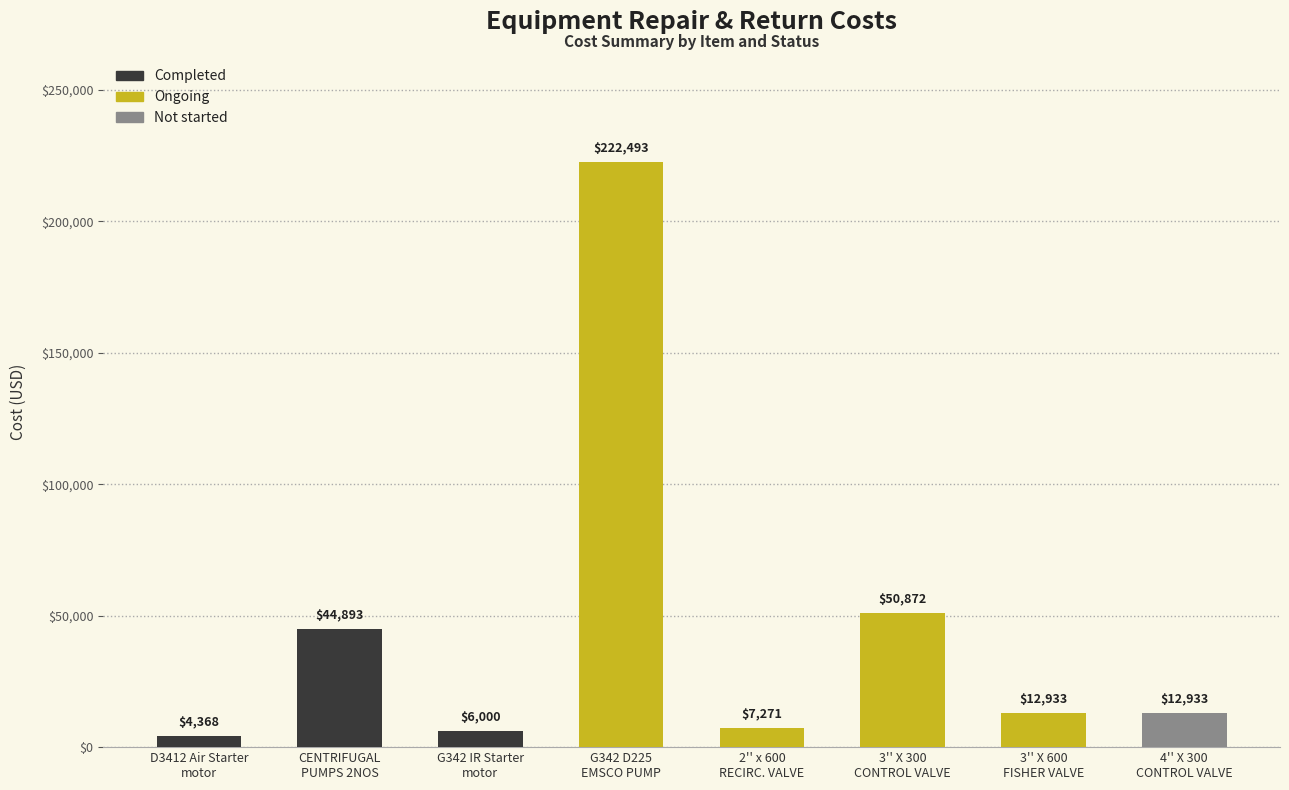

Does the chart contain stacked bars?

No